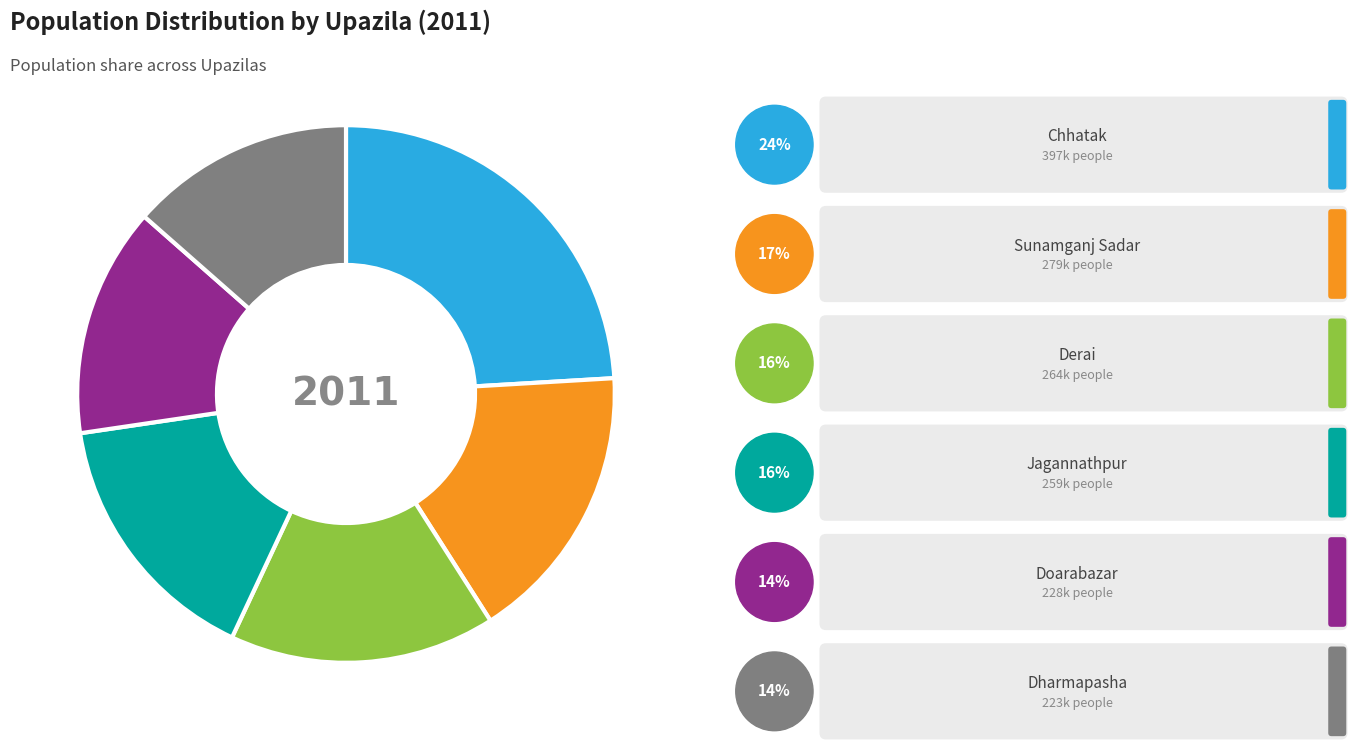

Does any single category account for the majority?

No